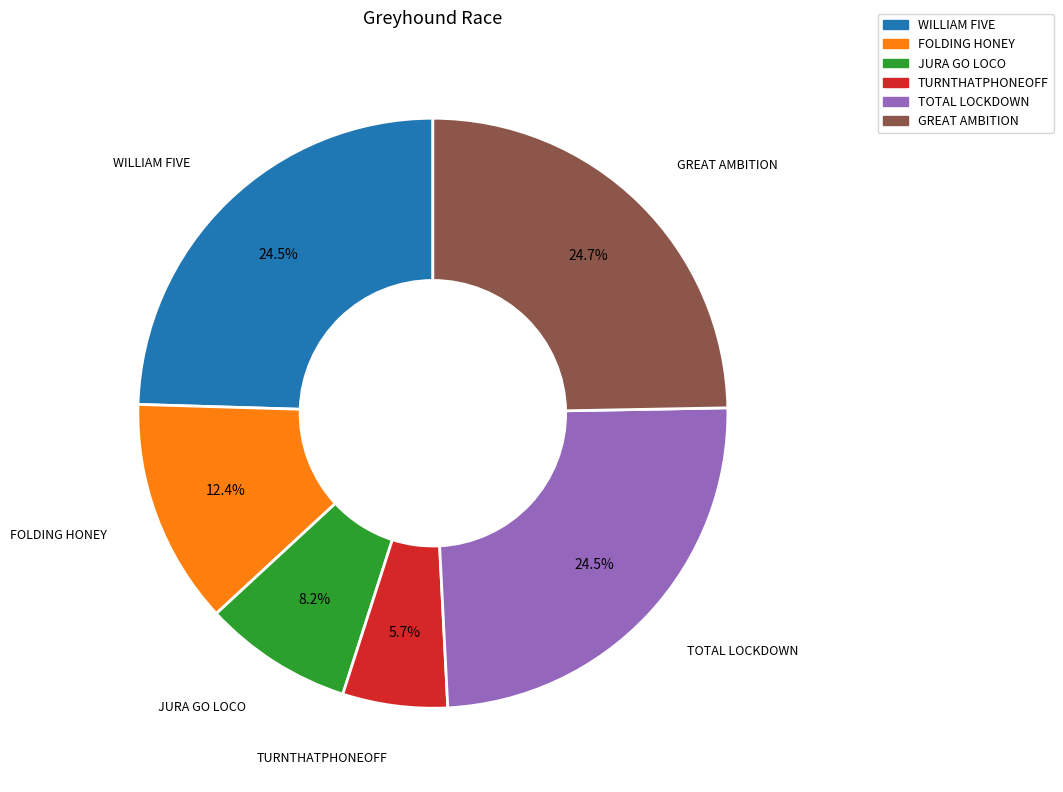

What is the smallest slice in the pie chart?

TURNTHATPHONEOFF